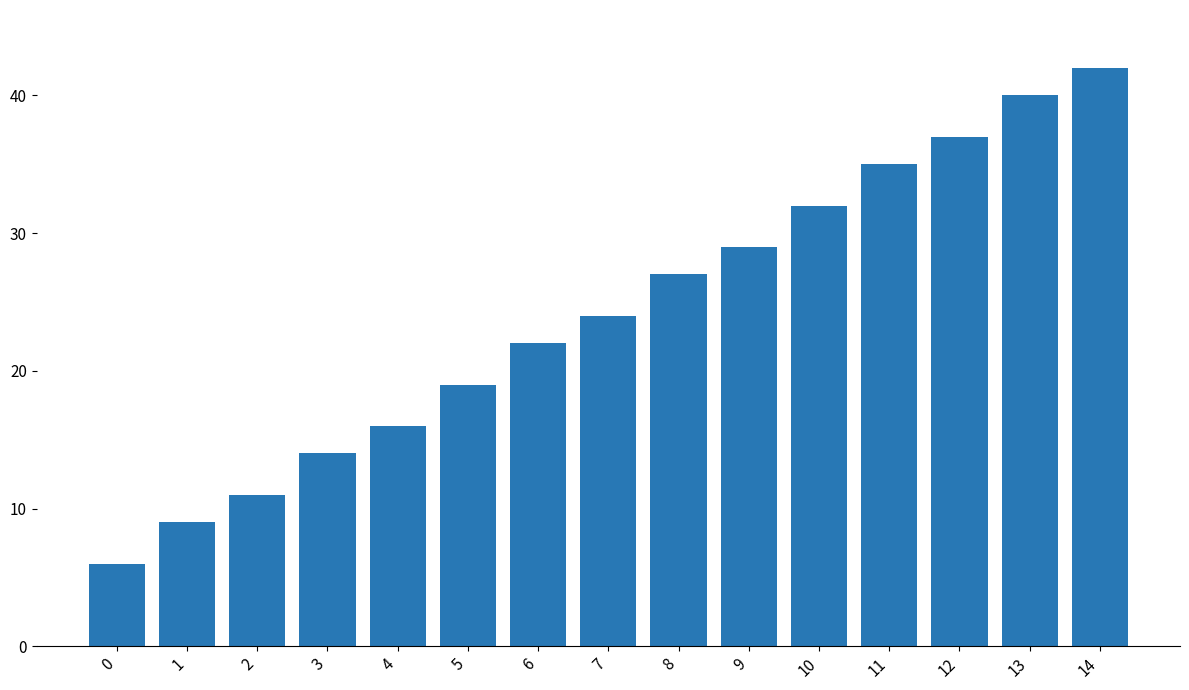

Does the chart contain stacked bars?

No